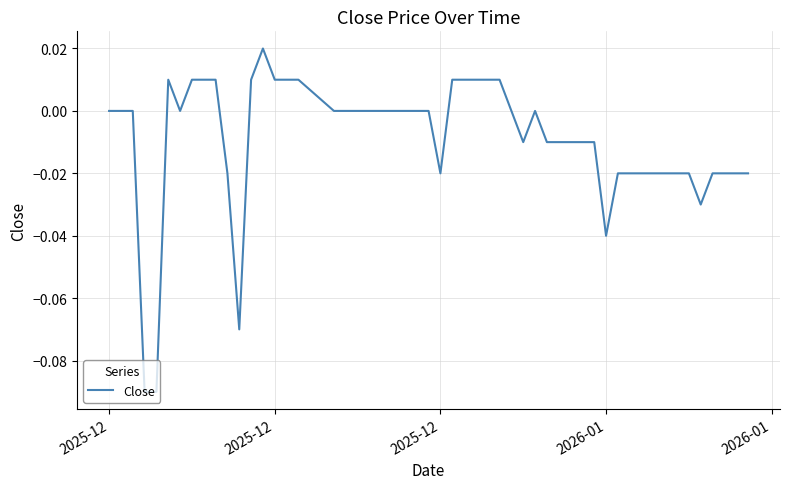

What is the difference between the maximum and minimum values?

0.1